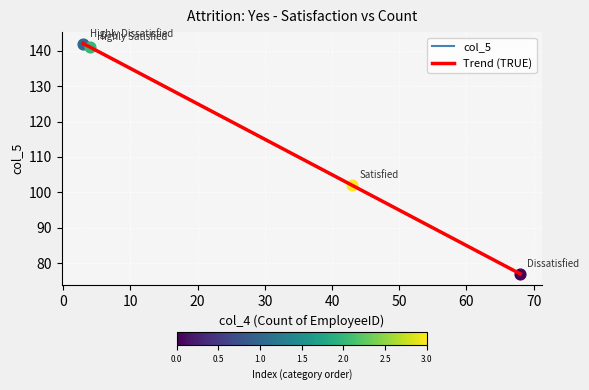

What is the change in value from Highly Dissatisfied to Satisfied?

-40